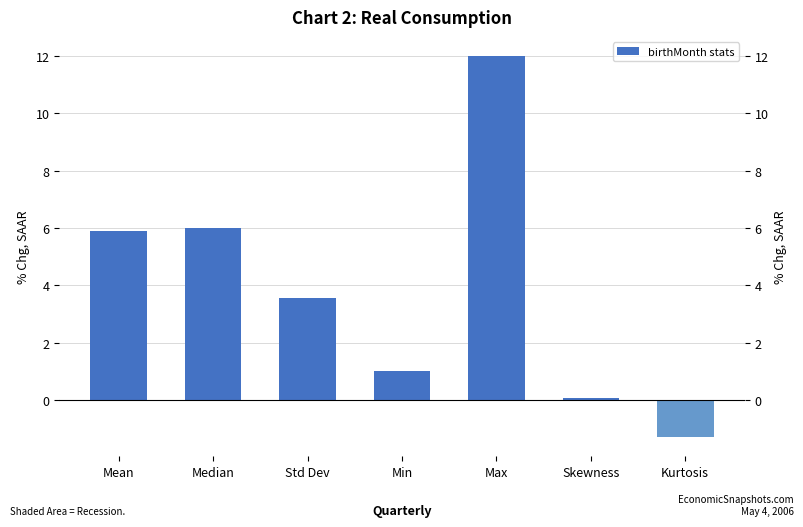

What is the average value?

3.9